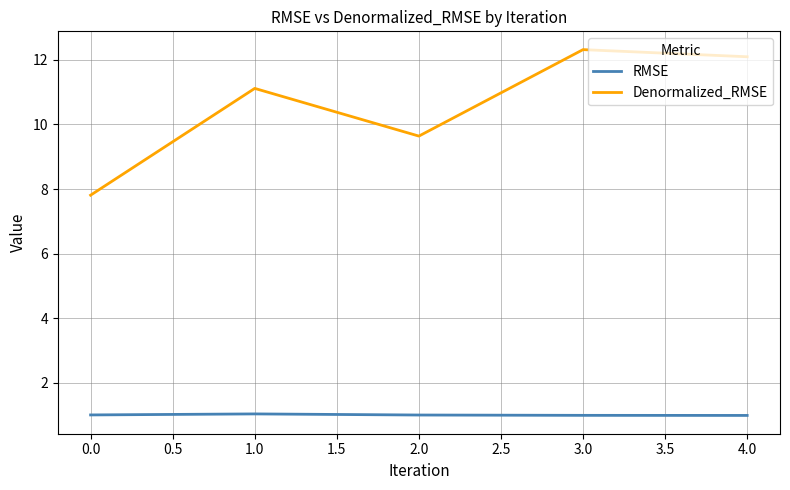

Is this an area chart (filled region under the line)?

No